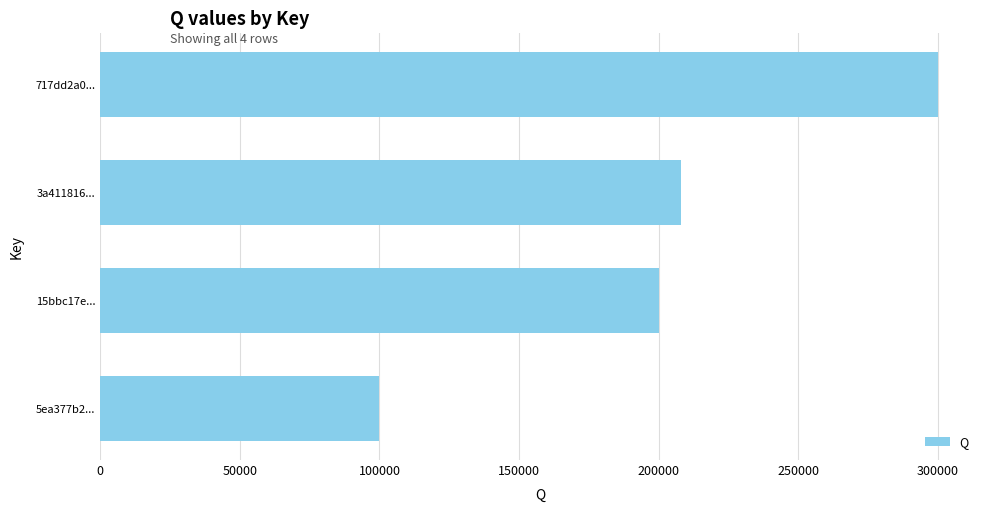

Reading bottom to top, extract all data points from this chart.

5ea377b2...=100000	15bbc17e...=200000	3a411816...=208000	717dd2a0...=300000